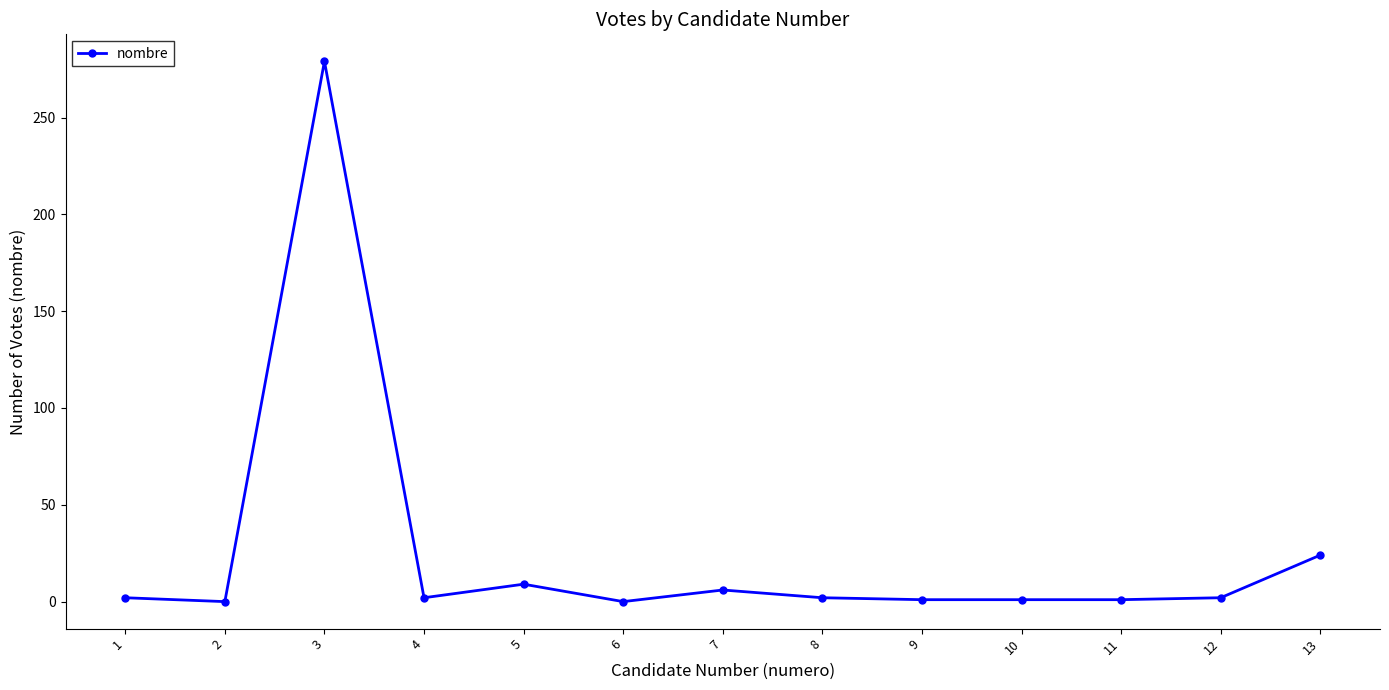

What is the difference between the second highest and minimum values?

24